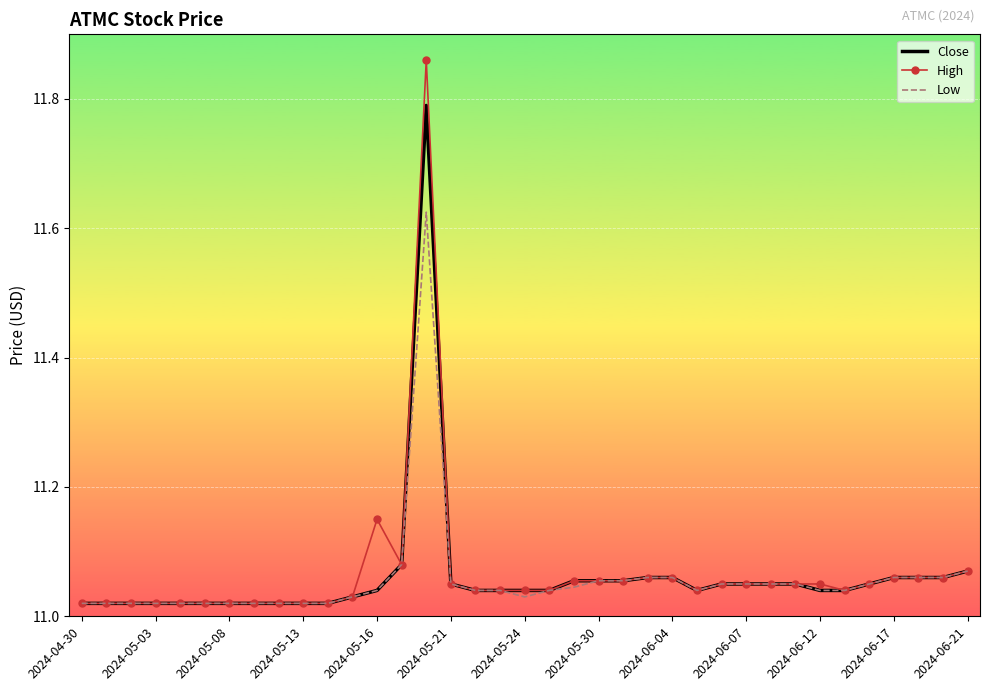

Which series has the largest range (max minus min)?

High